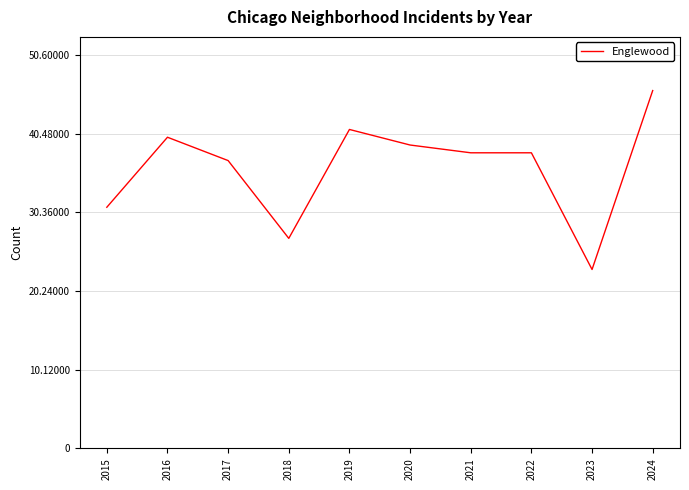

Which has a higher value, 2019 or 2023?

2019